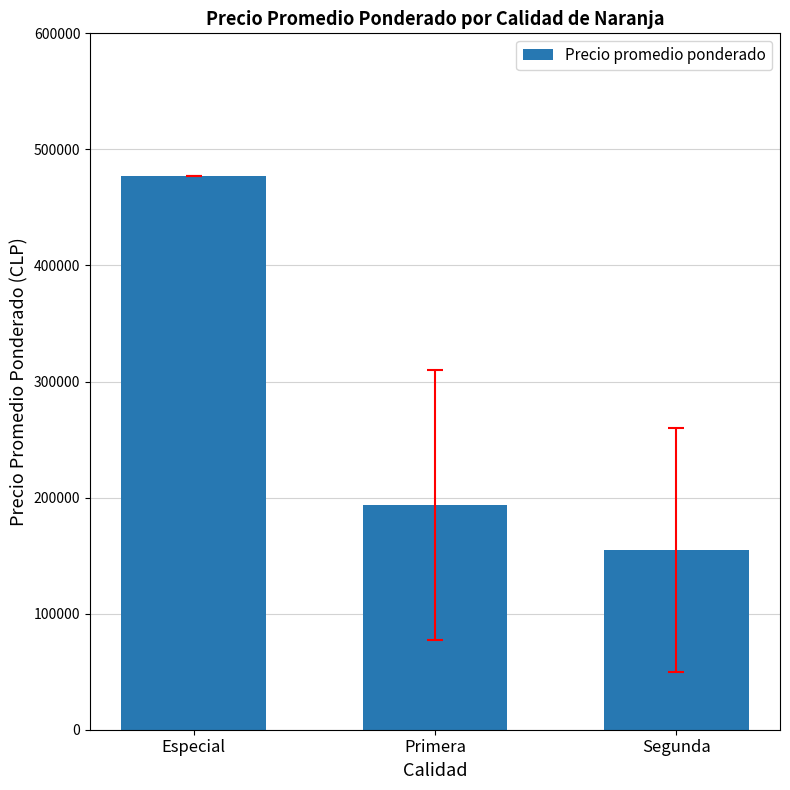

What is the change in value from Especial to Primera?

-284047.6